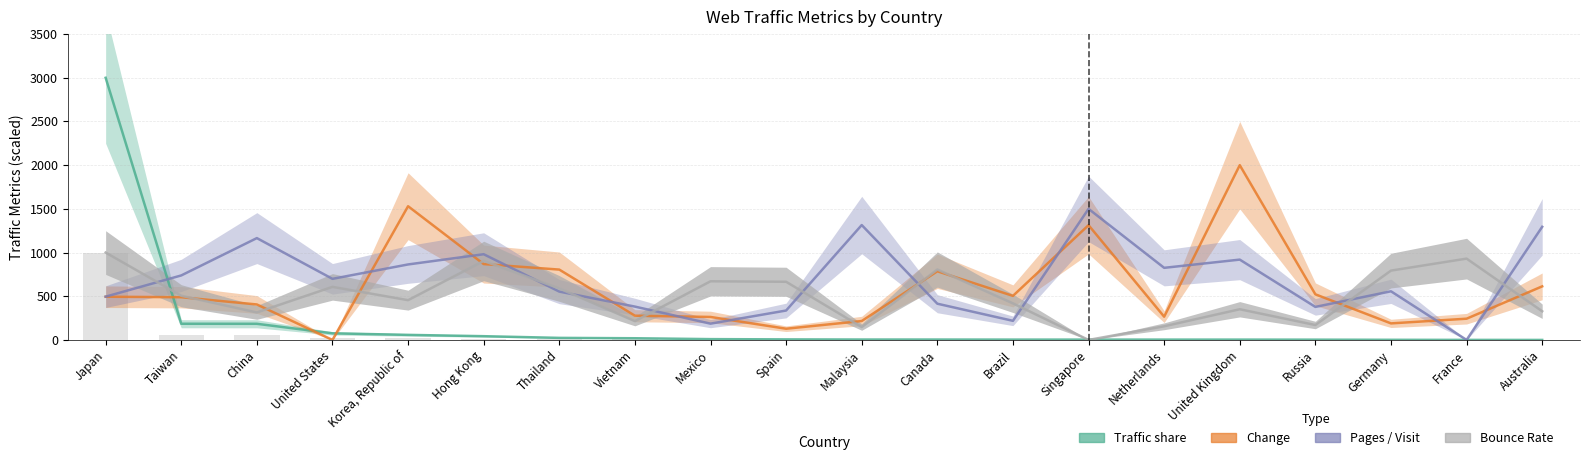

Does the chart contain stacked bars?

No